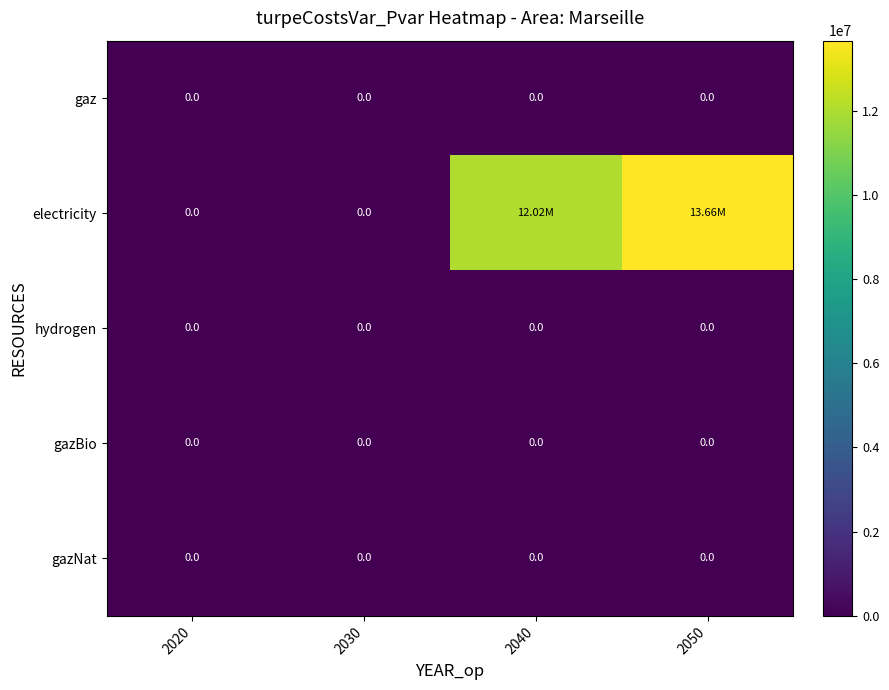

The value of electricity at 2040 is 4302866.0. True or false?

False